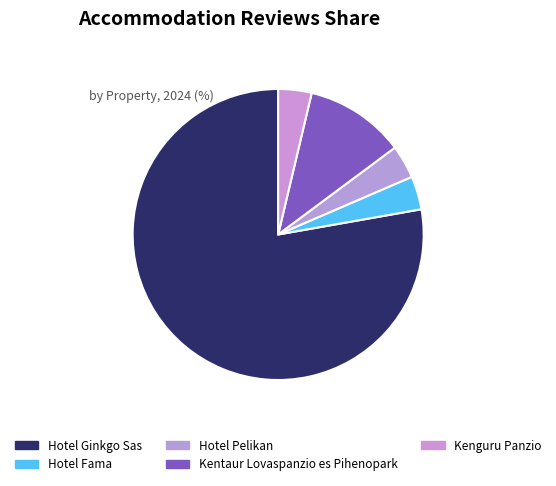

Which slice is the smallest?

Hotel Fama